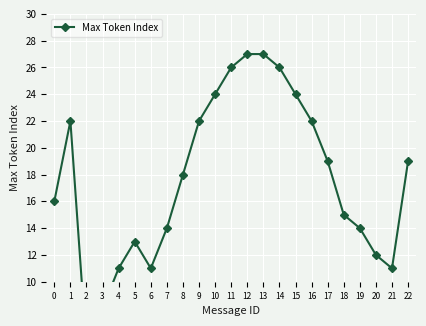

The value at 1 is 15. True or false?

False